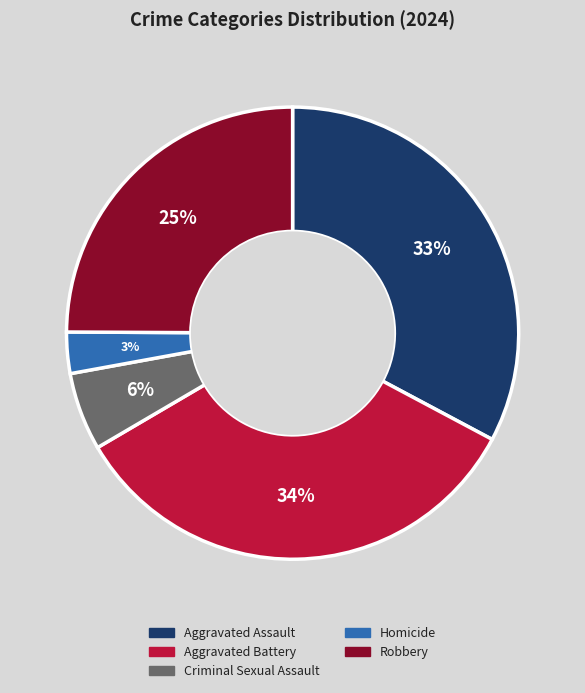

To the nearest percent, what portion does Aggravated Battery represent?

34%